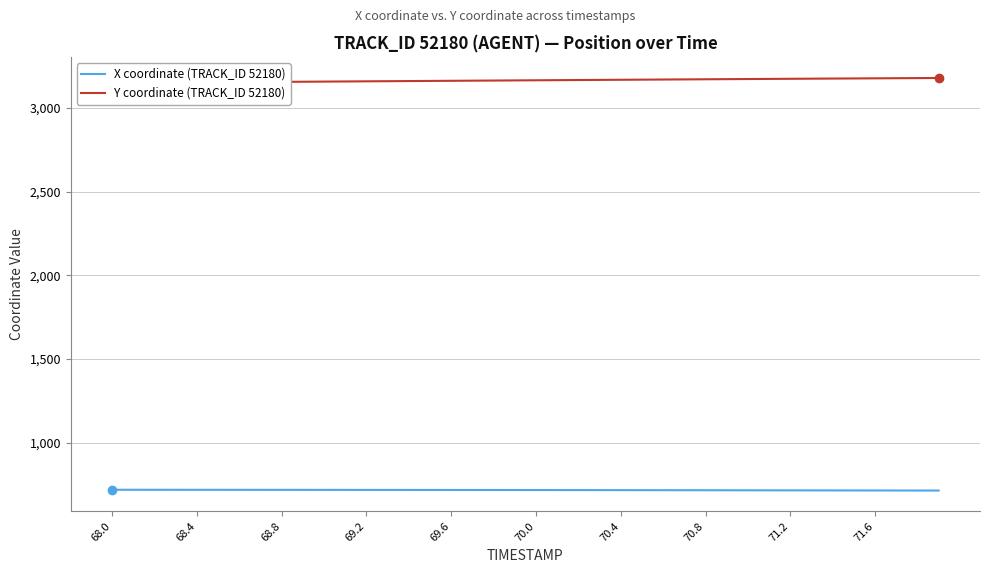

Does the chart display data point markers on the line(s)?

No